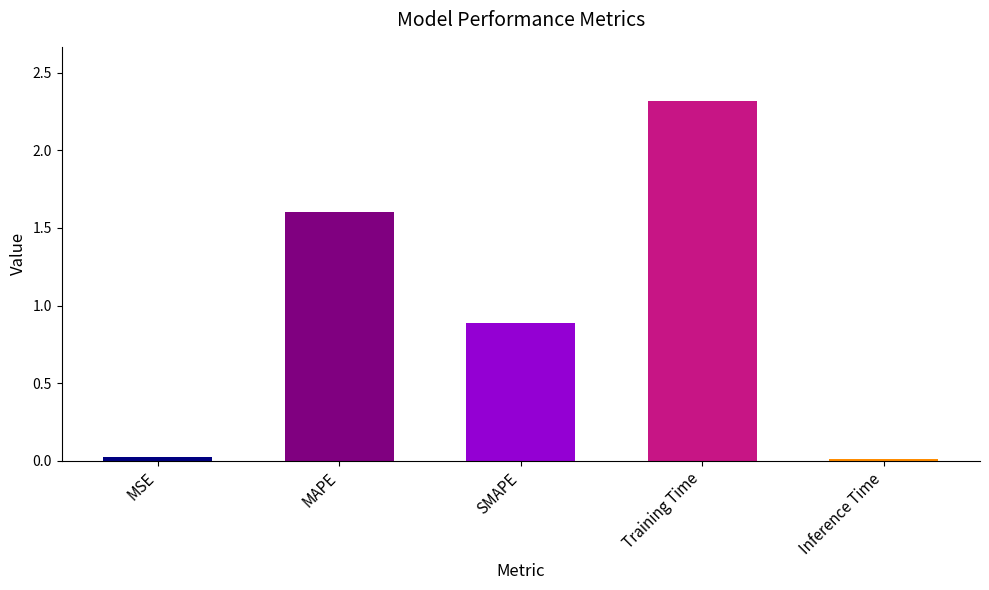

What is the difference between the maximum and minimum values?

2.3